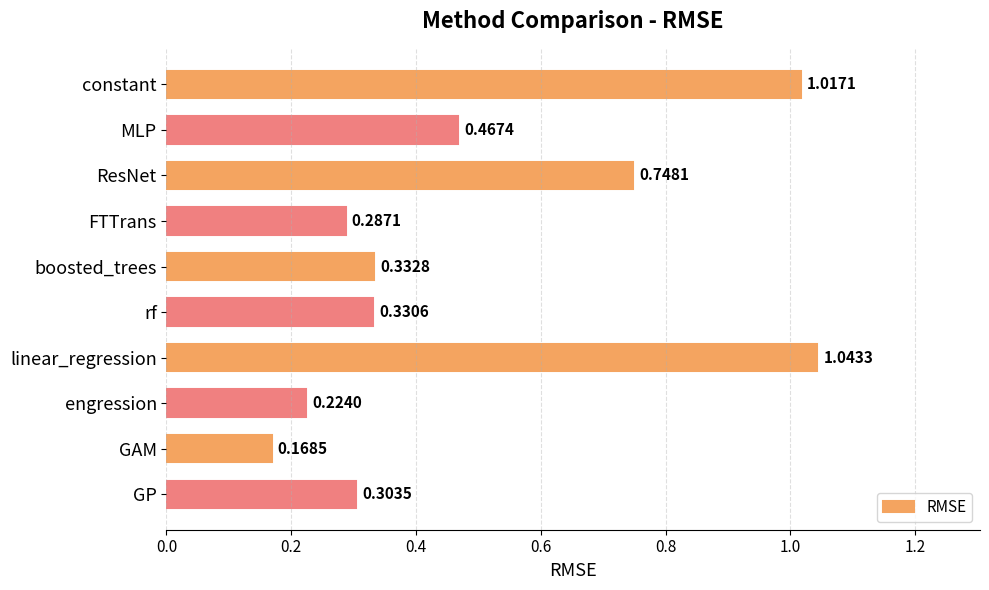

What is the label of the 6th bar from the top?

rf